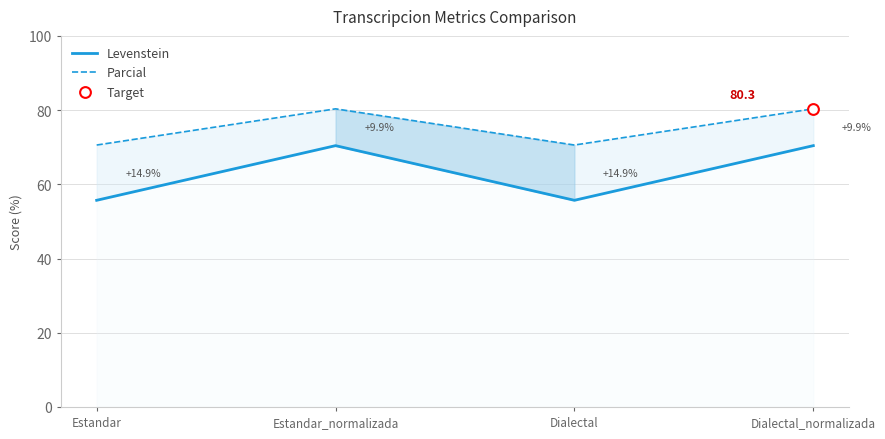

Which series has the largest Y range (max minus min)?

Levenstein